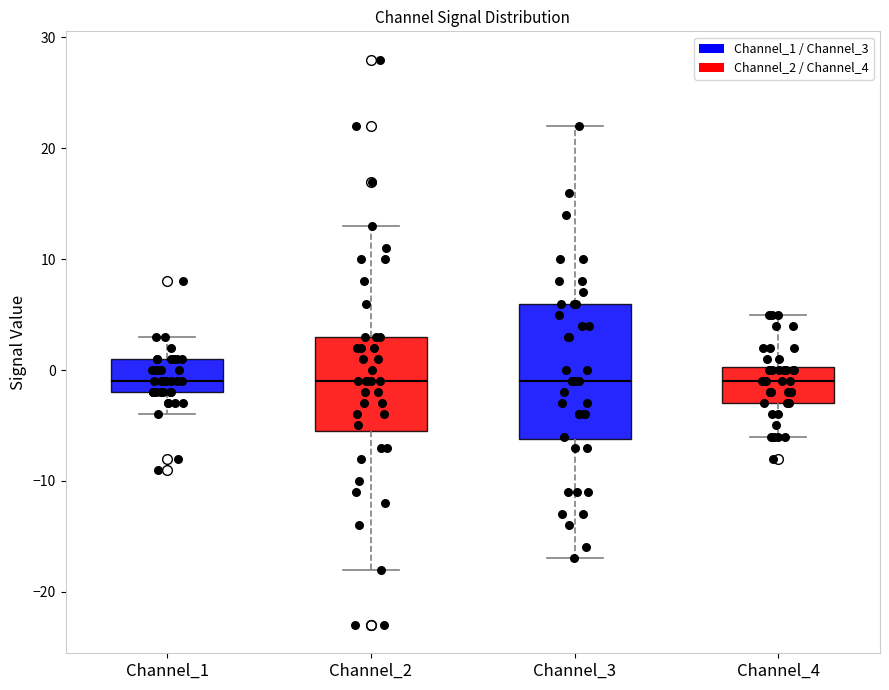

Reading left to right, read every box against the y-axis: the position of its median line, the range the box covers, and the ends of its whiskers. The values are not printed on the chart, so give them approximately, as read against the axis.

Channel_1: median -1, box -2 to 1, whiskers -4 to 3
Channel_2: median -1, box -5 to 3, whiskers -18 to 13
Channel_3: median -1, box -6 to 6, whiskers -17 to 22
Channel_4: median -1, box -3 to 0, whiskers -6 to 5